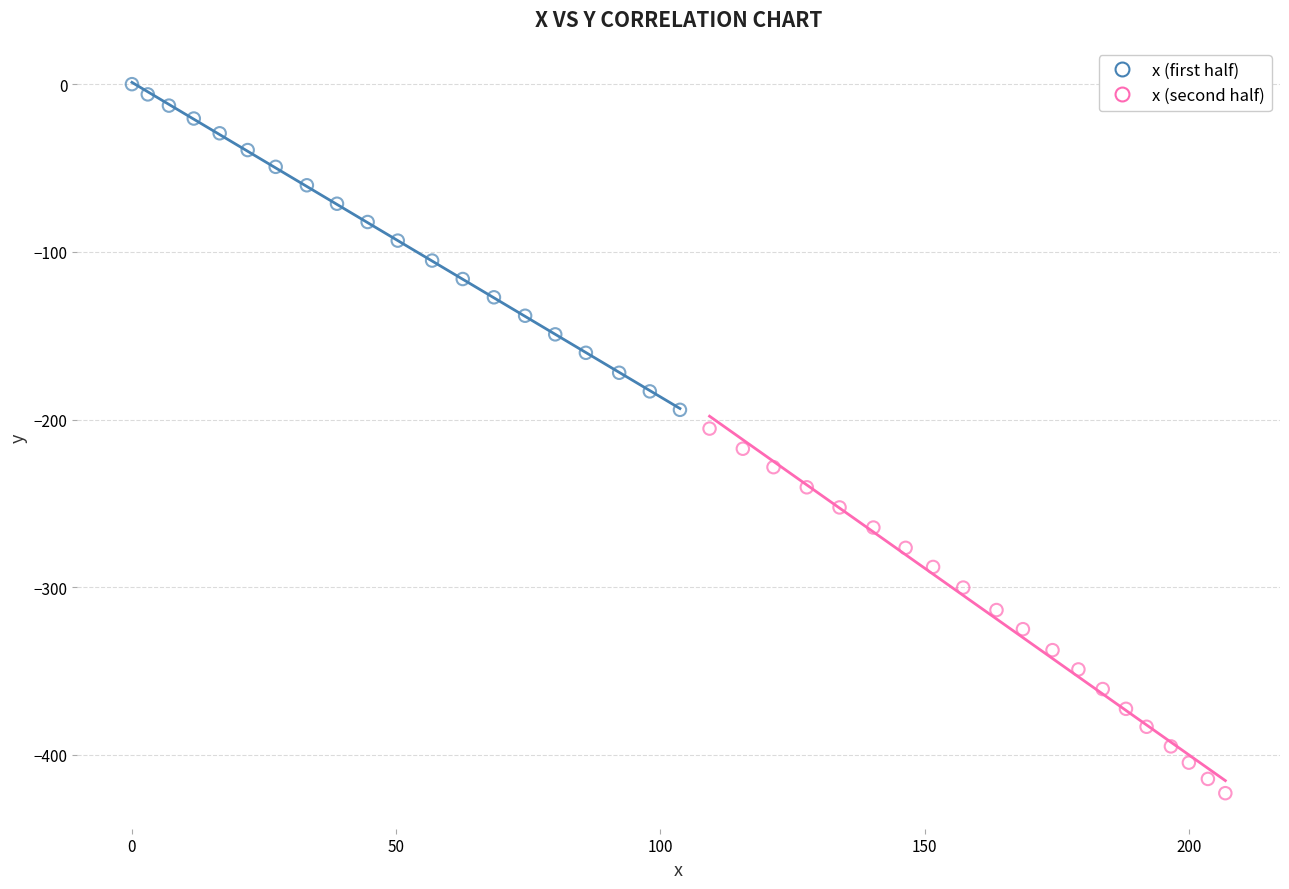

Which series contains the highest Y value?

x (first half)